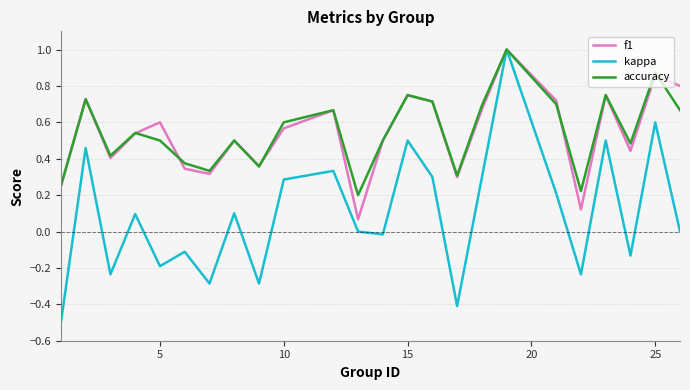

What are all the series names shown in the legend?

f1, kappa, accuracy